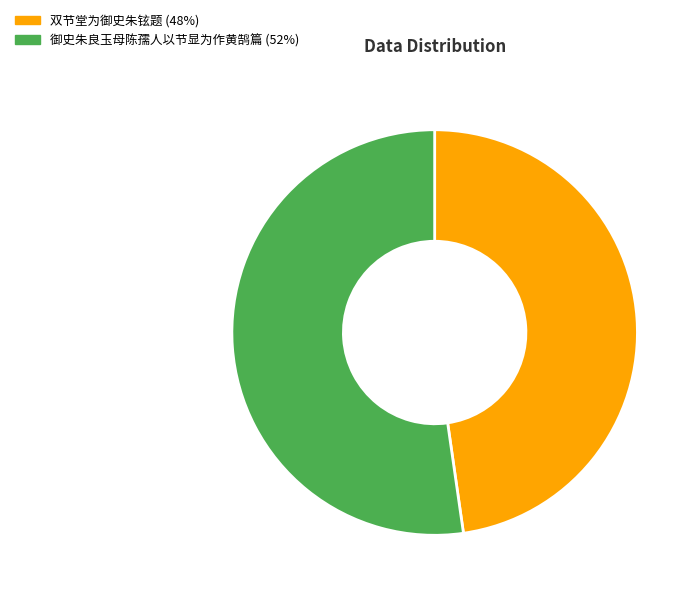

Which slice represents more than half of the pie?

御史朱良玉母陈孺人以节显为作黄鹄篇